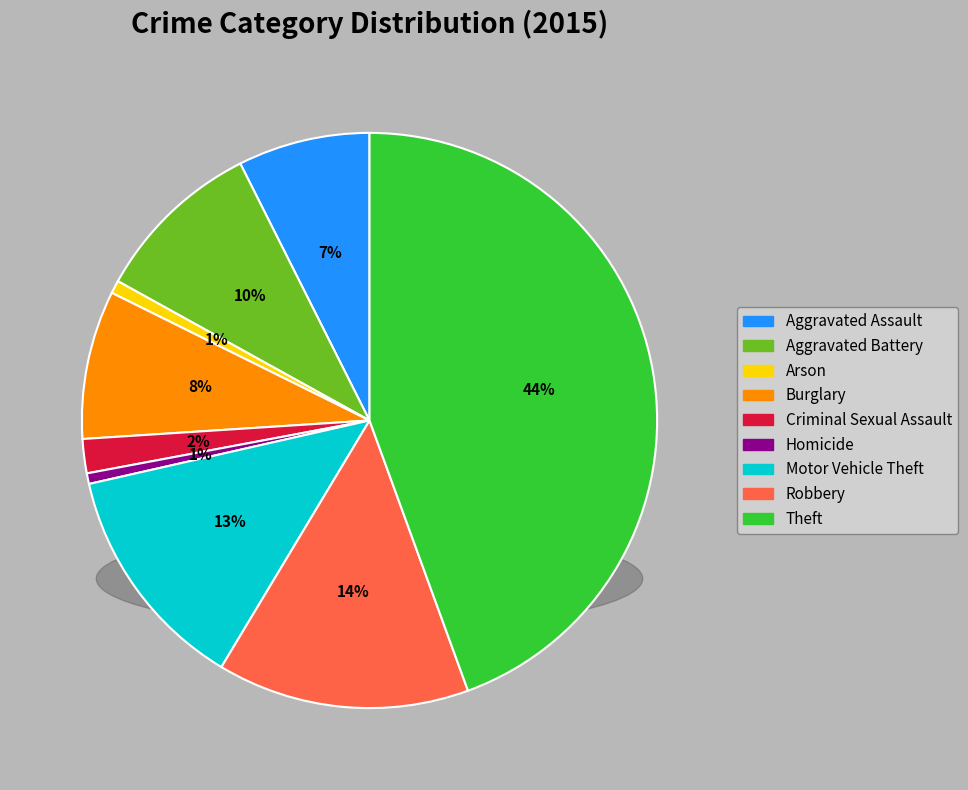

To the nearest percent, what is the difference between the Aggravated Battery and Homicide slice percentages?

9%